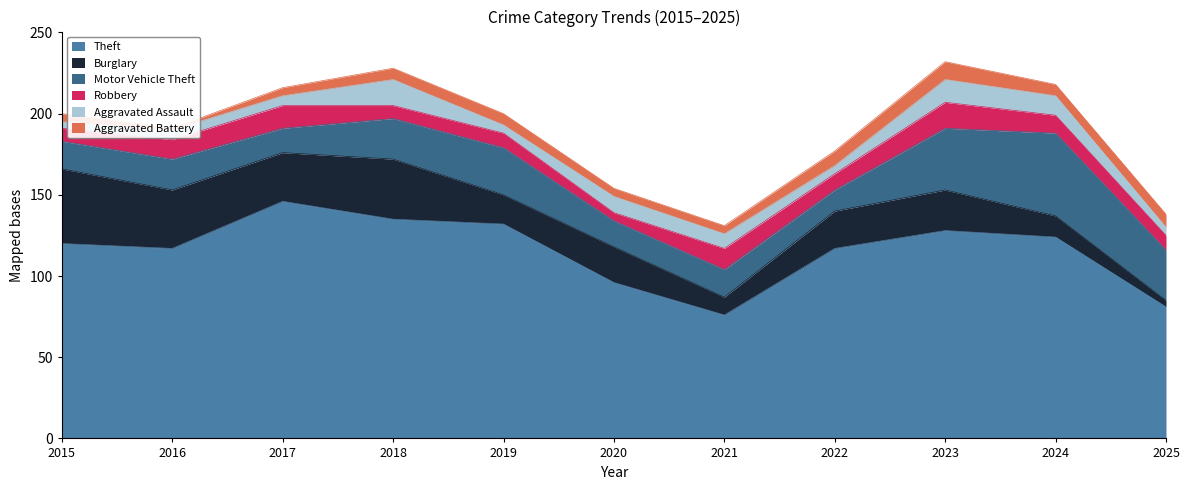

How many lines are shown in the chart?

6